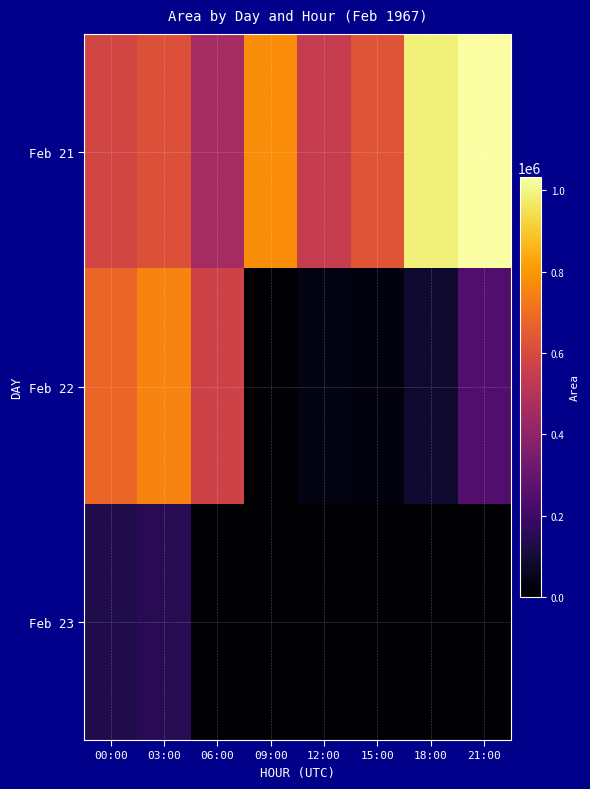

Reading left to right, list all the values displayed in this chart.

Feb 21: 00:00=584375	03:00=620625	06:00=457500	09:00=774375	12:00=541250	15:00=631250	18:00=987500	21:00=1033750
Feb 22: 00:00=678750	03:00=751250	06:00=573125	09:00=625	12:00=35000	15:00=26250	18:00=88125	21:00=248125
Feb 23: 00:00=130000	03:00=151875	06:00=0	09:00=0	12:00=0	15:00=0	18:00=0	21:00=0